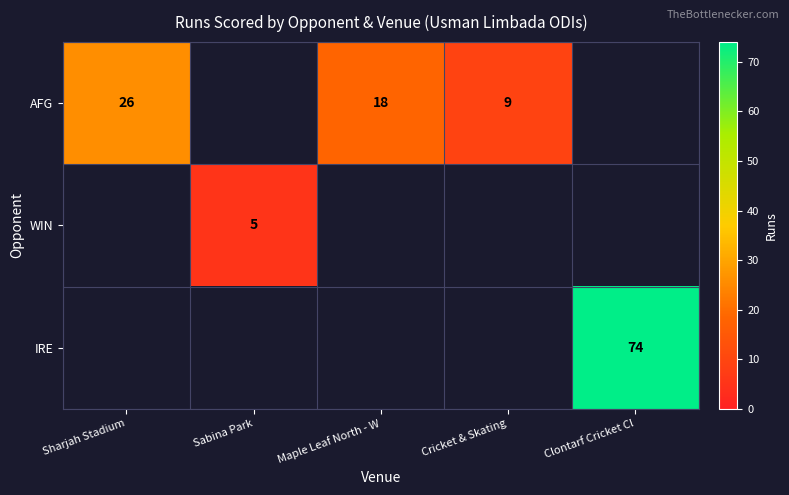

The value of WIN at Sabina Park is 5. True or false?

True